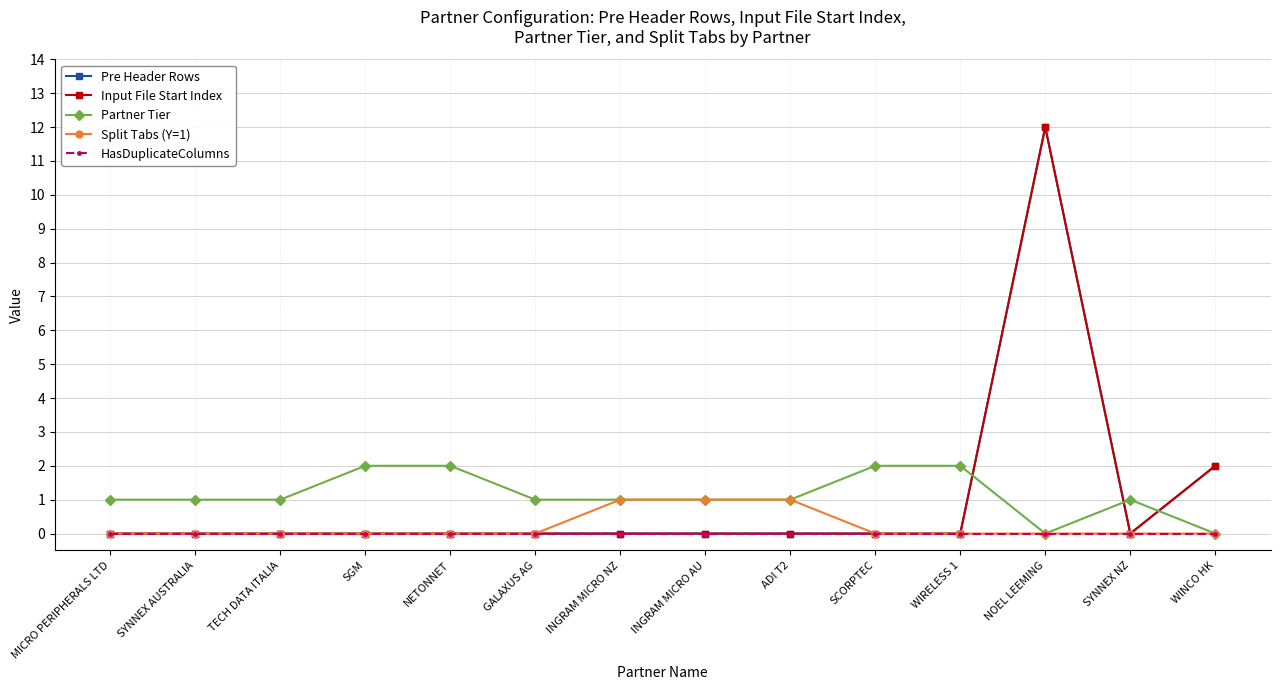

What is the sum of the Partner Tier values at SYNNEX AUSTRALIA and INGRAM MICRO NZ?

2